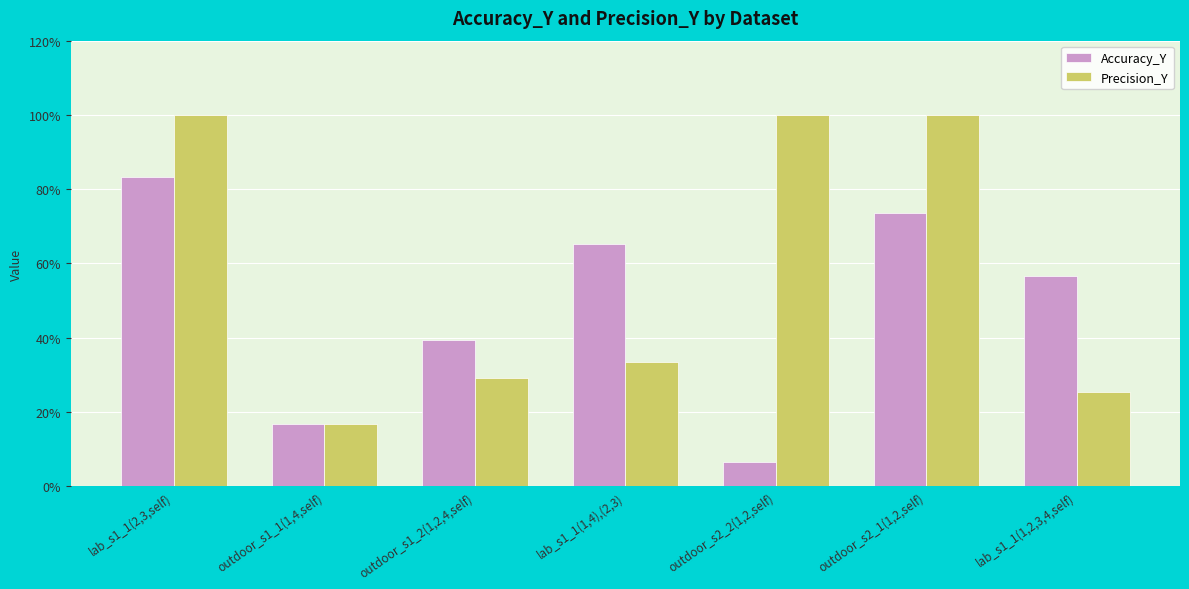

Are the bars horizontal?

No